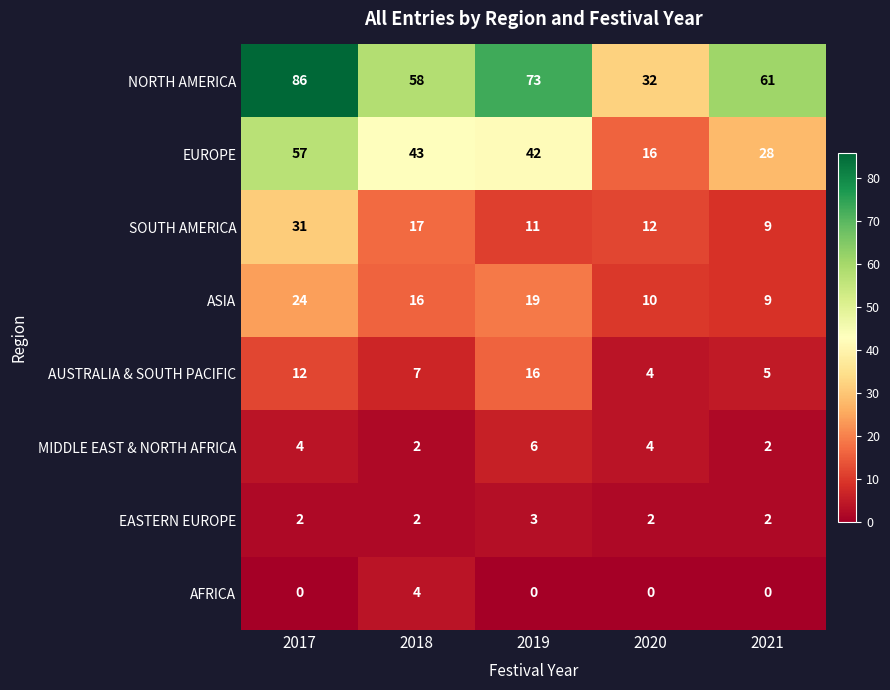

Between 2017 and 2019, which series saw the biggest shift?

SOUTH AMERICA